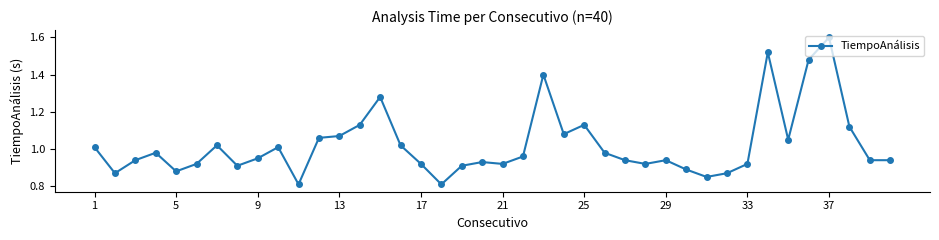

What is the greatest value displayed?

1.6